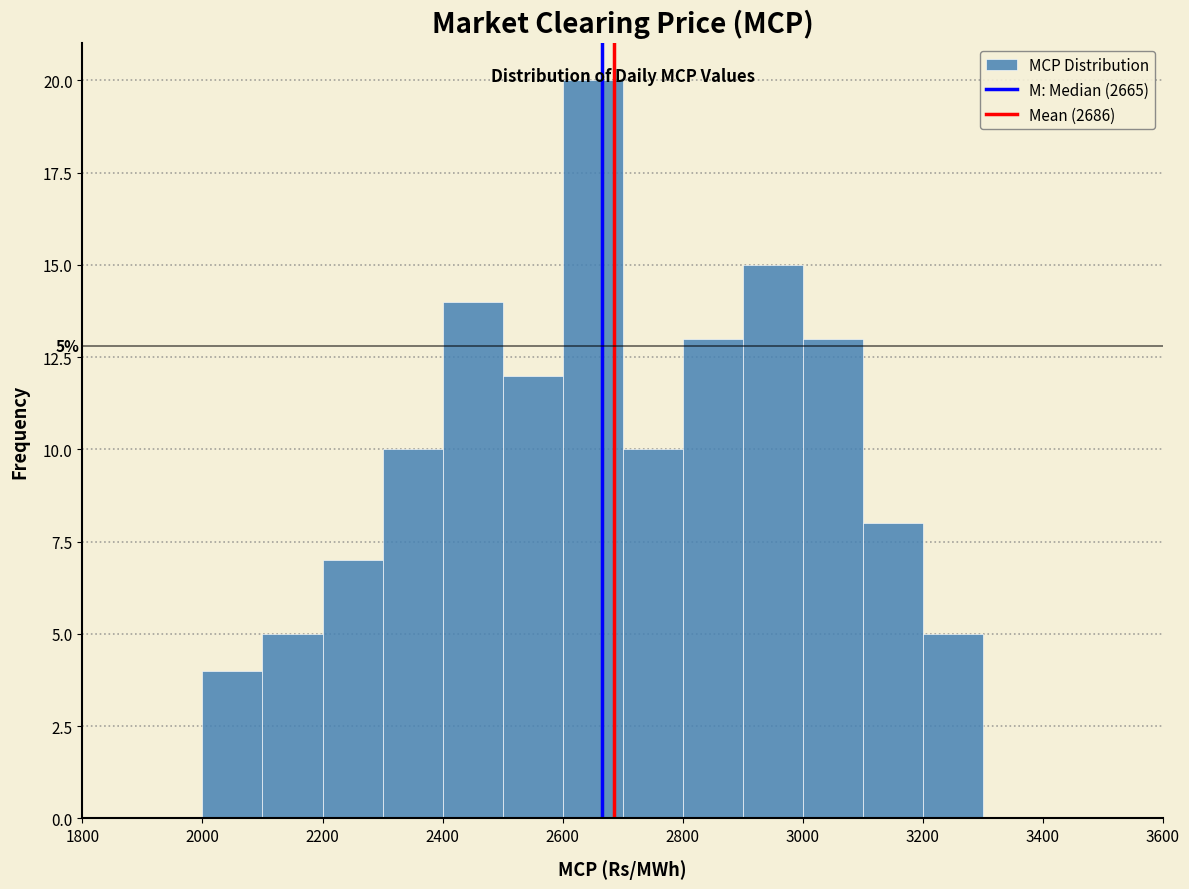

Over which range of the x-axis is the bar tallest?

2600 to 2700